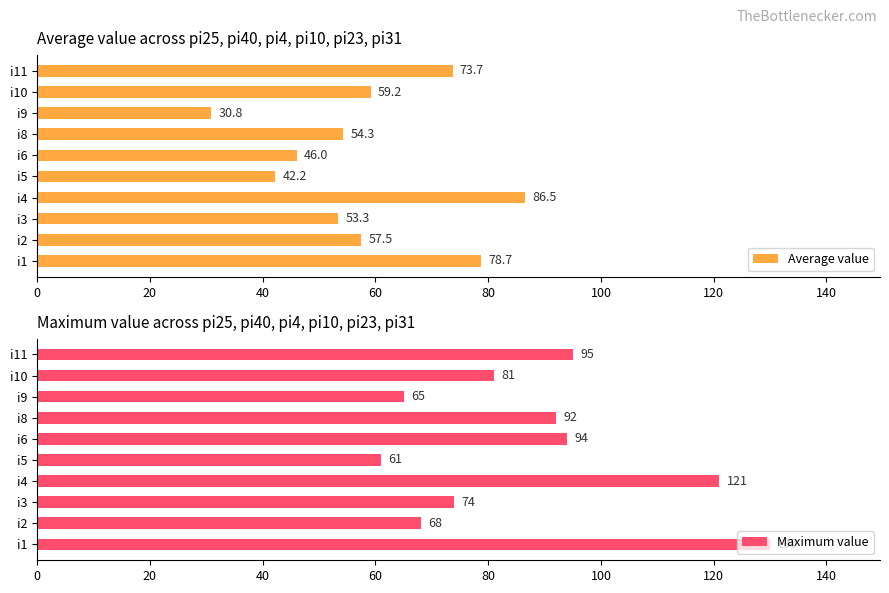

At how many categories does at least one series exceed 89?

5